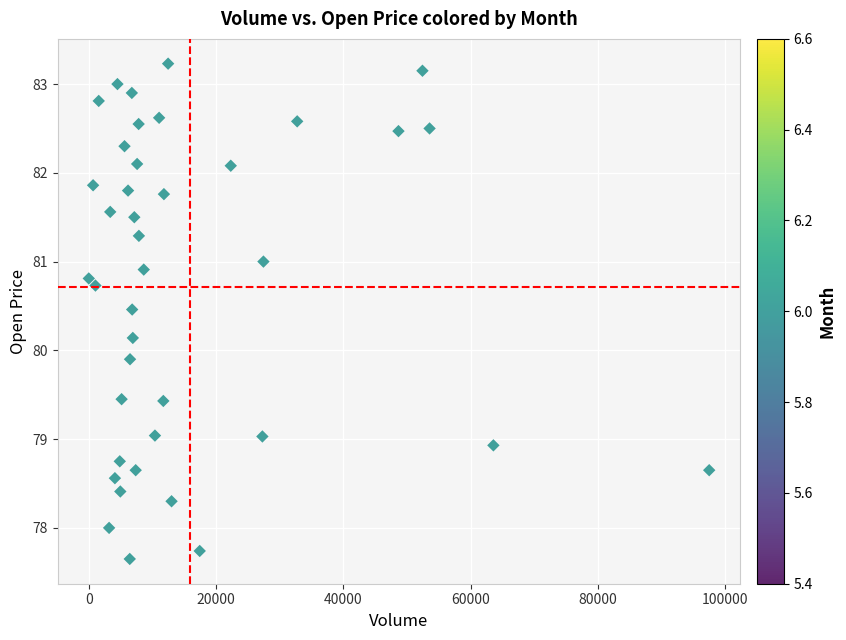

What is the range of Y values (max minus min)?

5.6